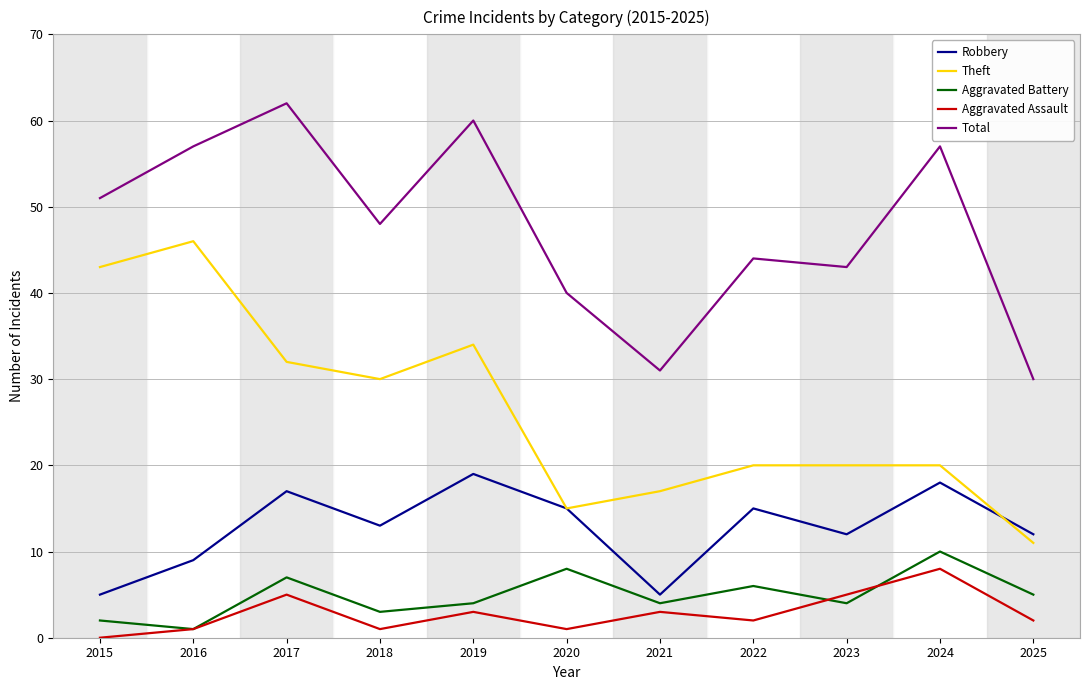

The Aggravated Battery series shows 5 at 2024. True or false?

False